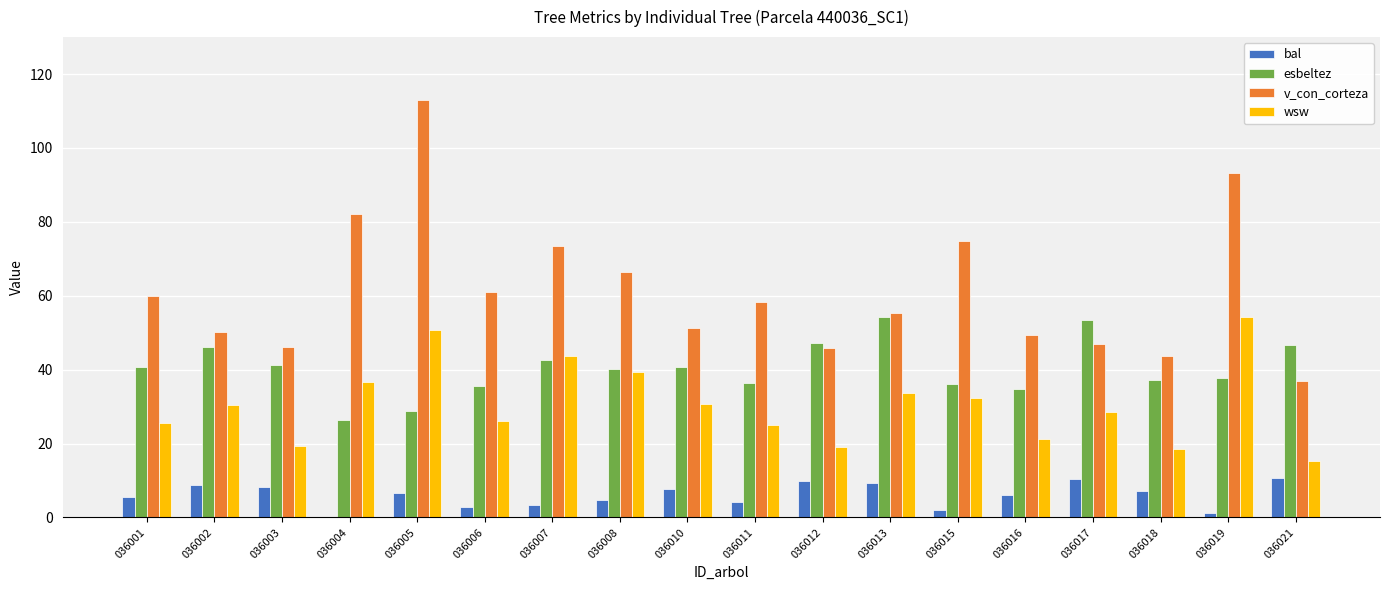

Is it true that esbeltez equals 54.4 at 036013?

True